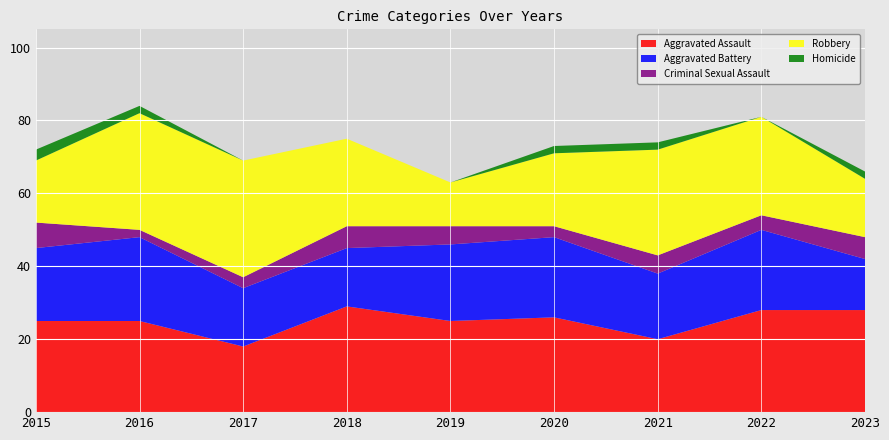

Reading left to right, what are all the values shown in this chart?

Aggravated Assault: 2015=25	2016=25	2017=18	2018=29	2019=25	2020=26	2021=20	2022=28	2023=28
Aggravated Battery: 2015=20	2016=23	2017=16	2018=16	2019=21	2020=22	2021=18	2022=22	2023=14
Criminal Sexual Assault: 2015=7	2016=2	2017=3	2018=6	2019=5	2020=3	2021=5	2022=4	2023=6
Robbery: 2015=17	2016=32	2017=32	2018=24	2019=12	2020=20	2021=29	2022=27	2023=16
Homicide: 2015=3	2016=2	2017=0	2018=0	2019=0	2020=2	2021=2	2022=0	2023=2